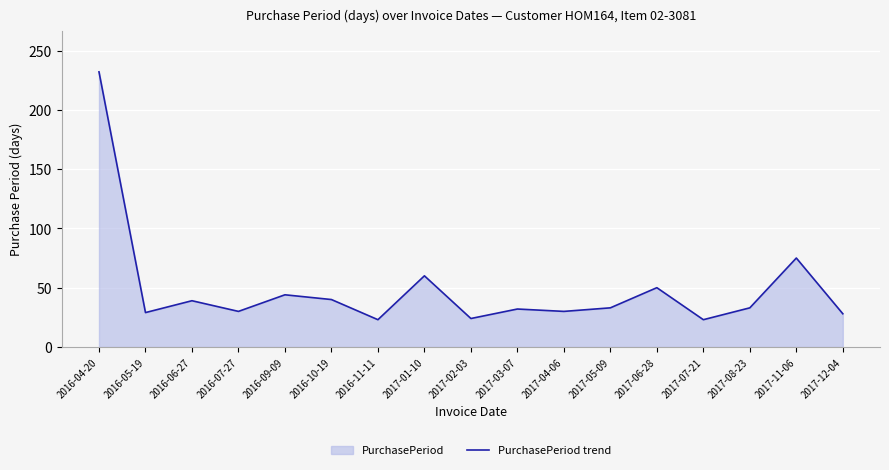

Rank the categories by value from lowest to highest.

2016-11-11, 2017-07-21, 2017-02-03, 2017-12-04, 2016-05-19, 2016-07-27, 2017-04-06, 2017-03-07, 2017-05-09, 2017-08-23, 2016-06-27, 2016-10-19, 2016-09-09, 2017-06-28, 2017-01-10, 2017-11-06, 2016-04-20